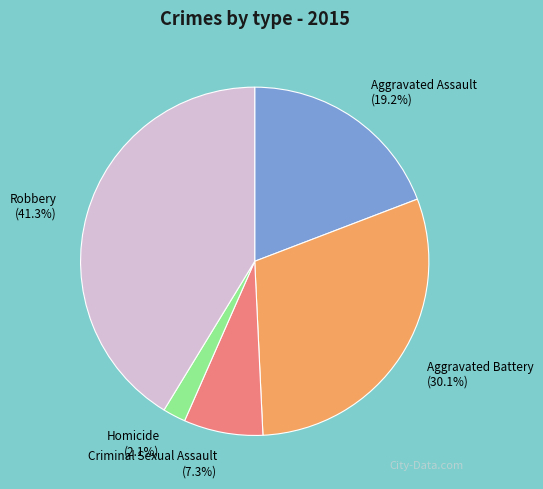

True or false: Homicide accounts for 2% of the total.

True